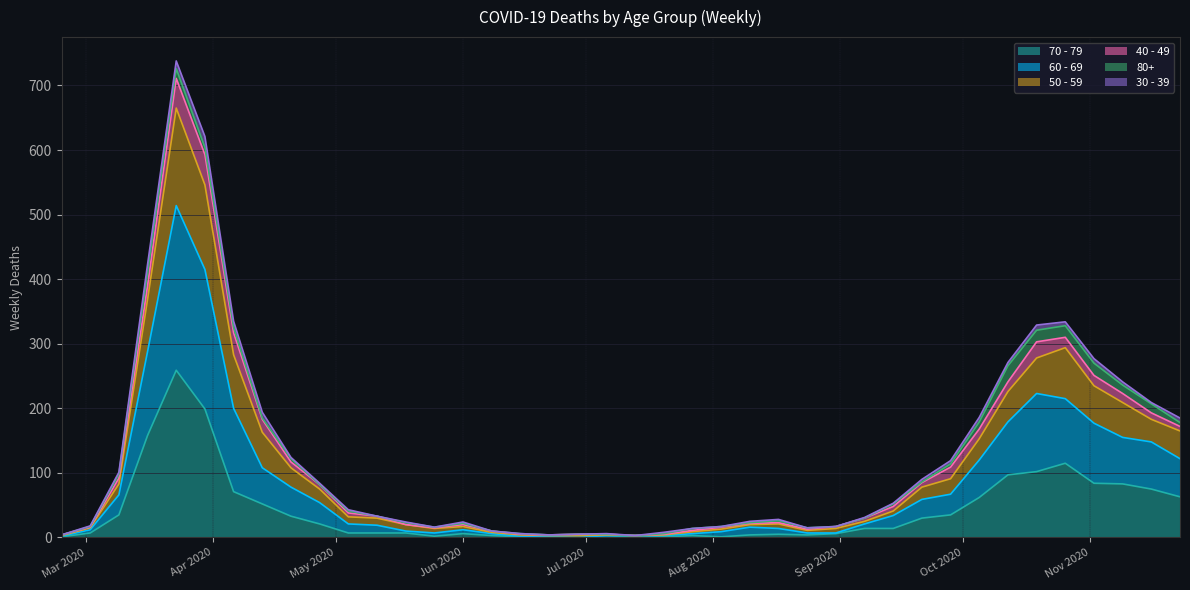

Which series has the largest total across all categories?

60 - 69